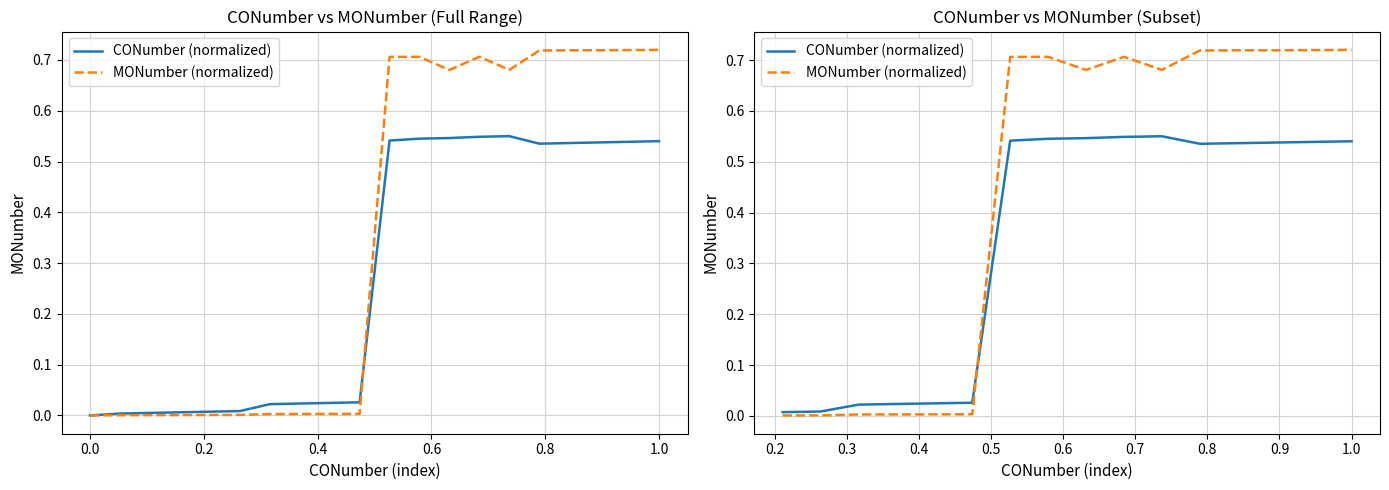

Reading right to left, what are all the values shown in this chart?

CONumber (normalized): 0.5	0.5	0.5	0.5	0.5	0.6	0.5	0.5	0.5	0.5	0.0	0.0	0.0	0.0	0.0	0.0
MONumber (normalized): 0.7	0.7	0.7	0.7	0.7	0.7	0.7	0.7	0.7	0.7	0.0	0.0	0.0	0.0	0.0	0.0